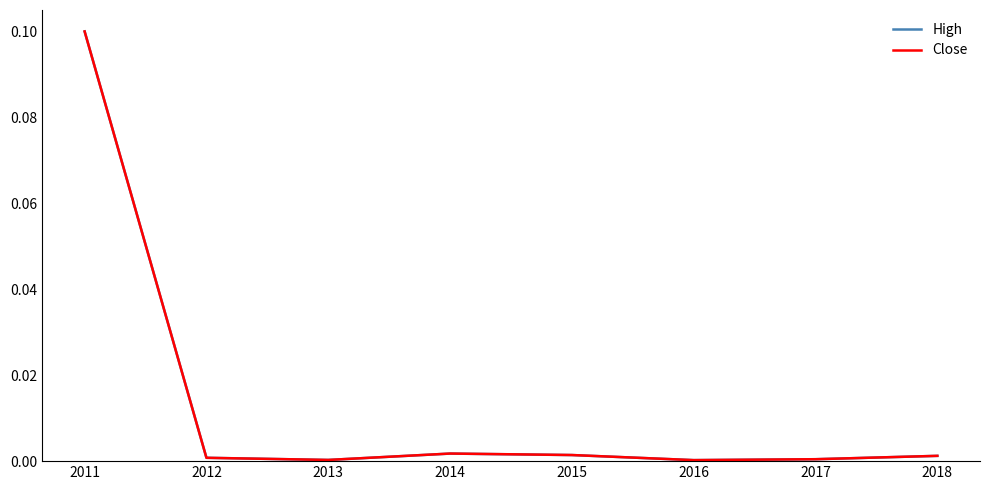

Is the value of Close at 2018 greater than the value of High at 2011?

No